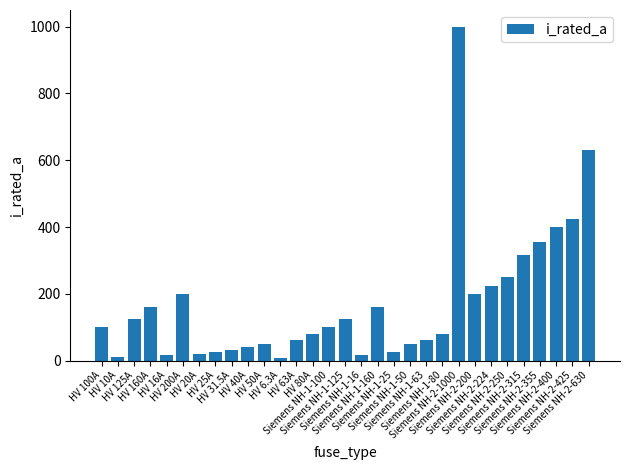

What is the change in value from Siemens NH-1-50 to Siemens NH-1-63?

+13.0